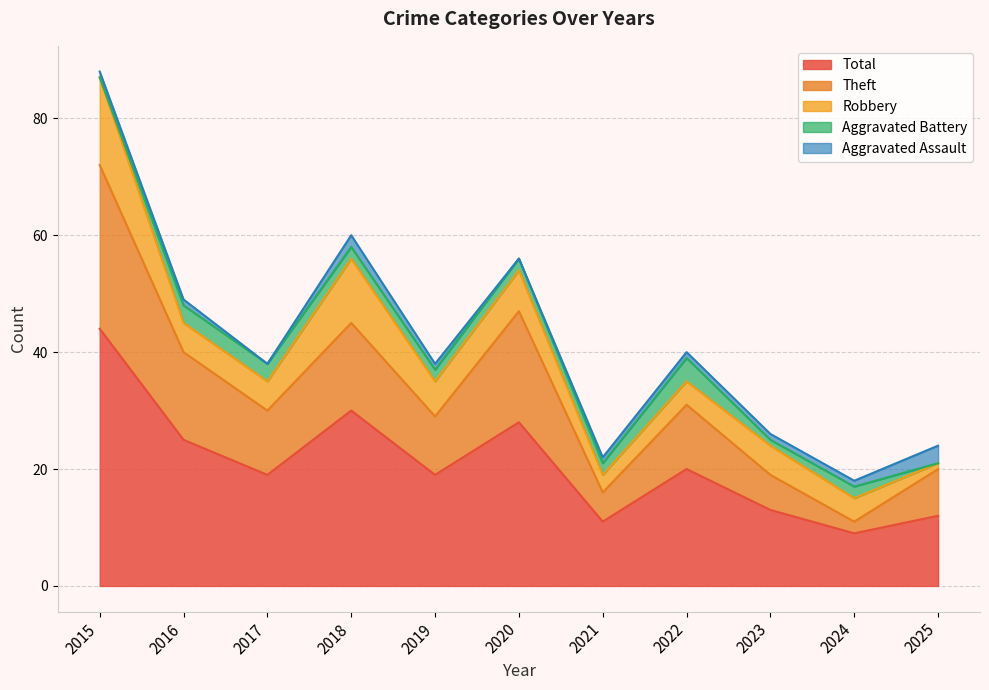

Does the chart display data point markers on the line(s)?

No